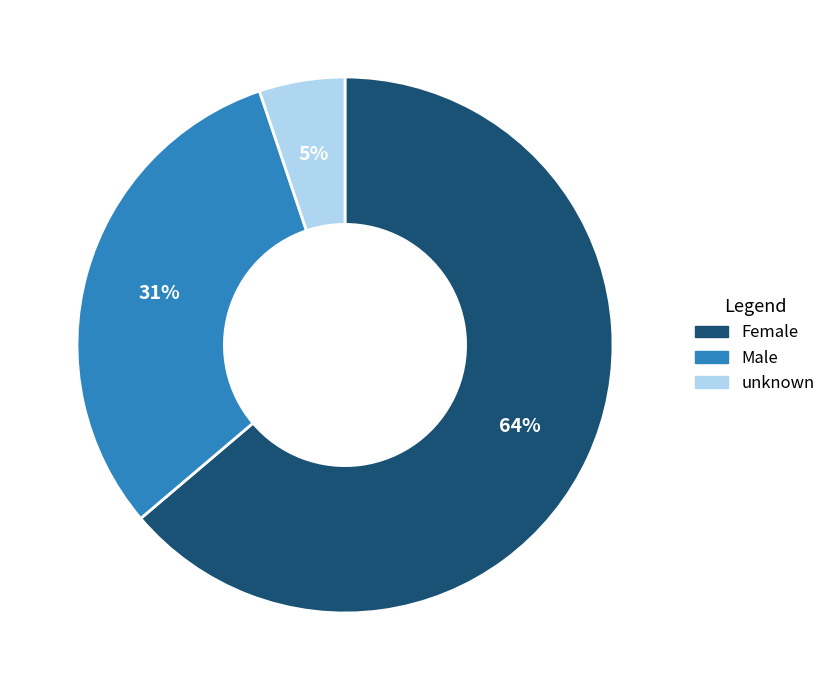

How many segments does this pie chart have?

3